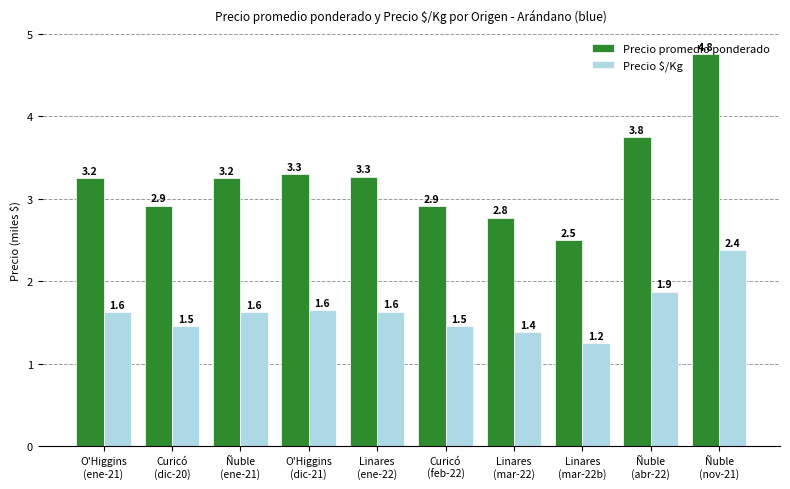

What are all the series names shown in the legend?

Precio promedio ponderado, Precio $/Kg